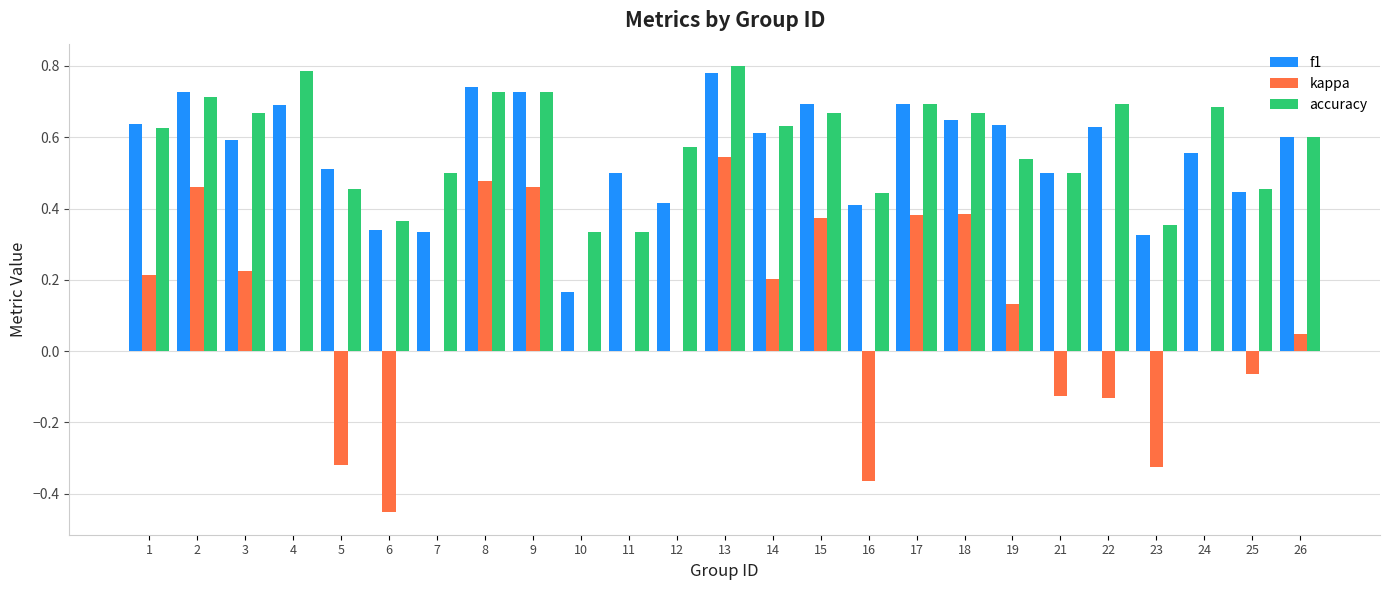

Which series has the widest spread of values?

kappa